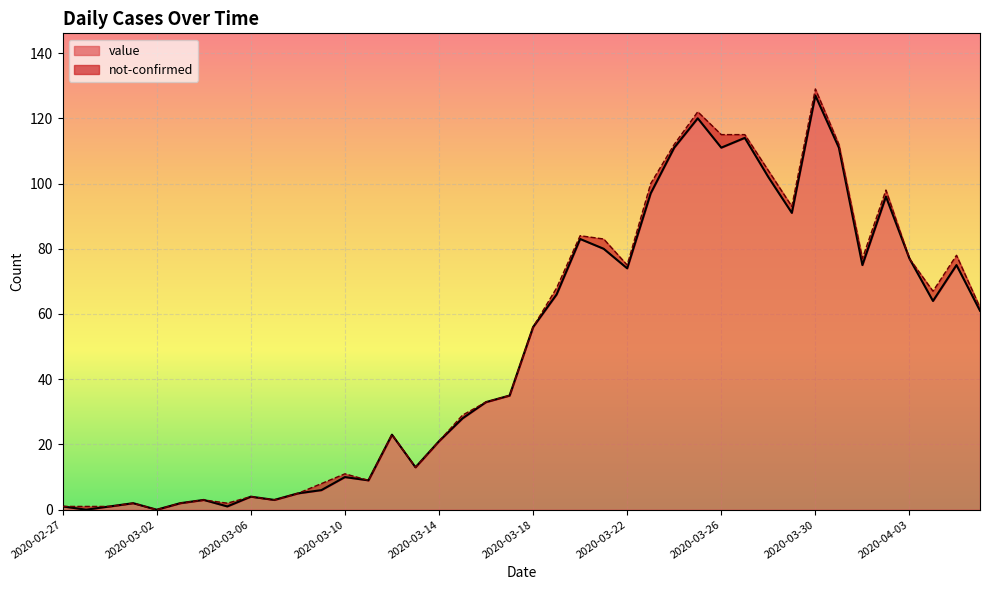

What position from the left is 2020-02-29?

3